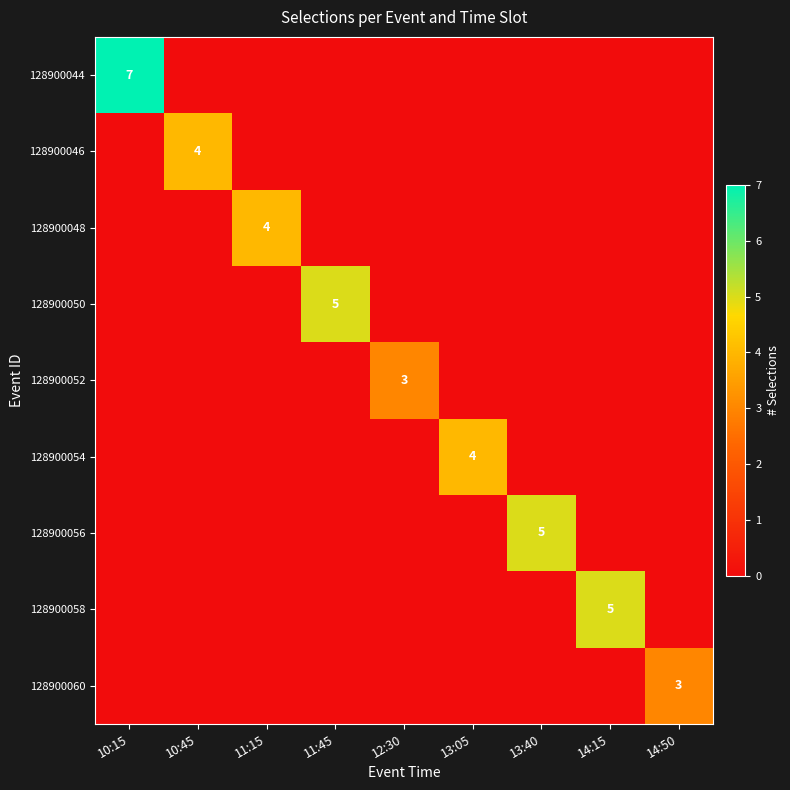

Which series changed the most between 10:45 and 14:15?

128900058